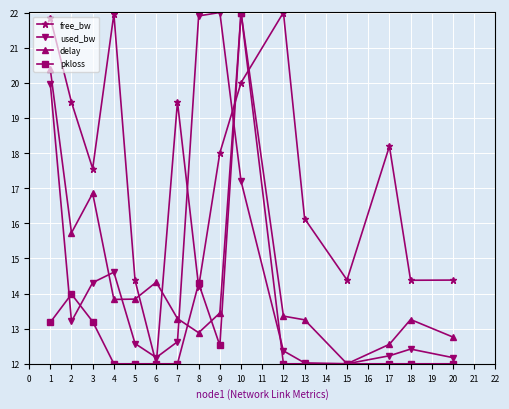

In used_bw, how many points are higher than both neighbors (excluding endpoints)?

3